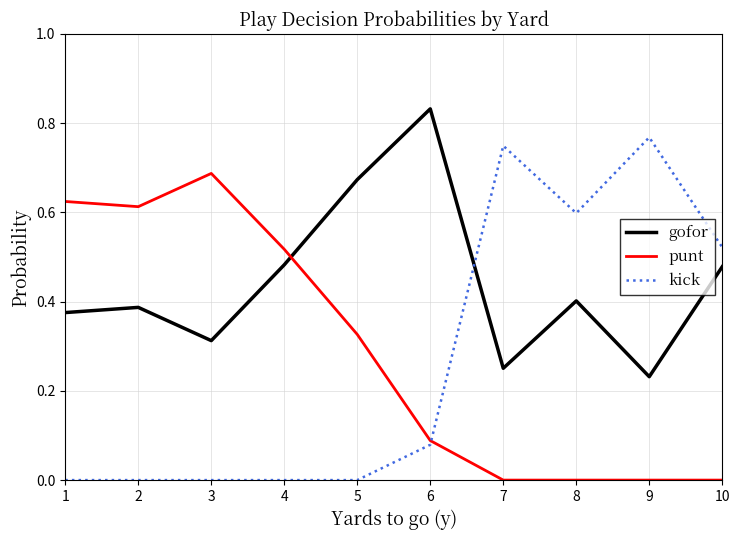

The value of gofor at 7 is 0.1. True or false?

False